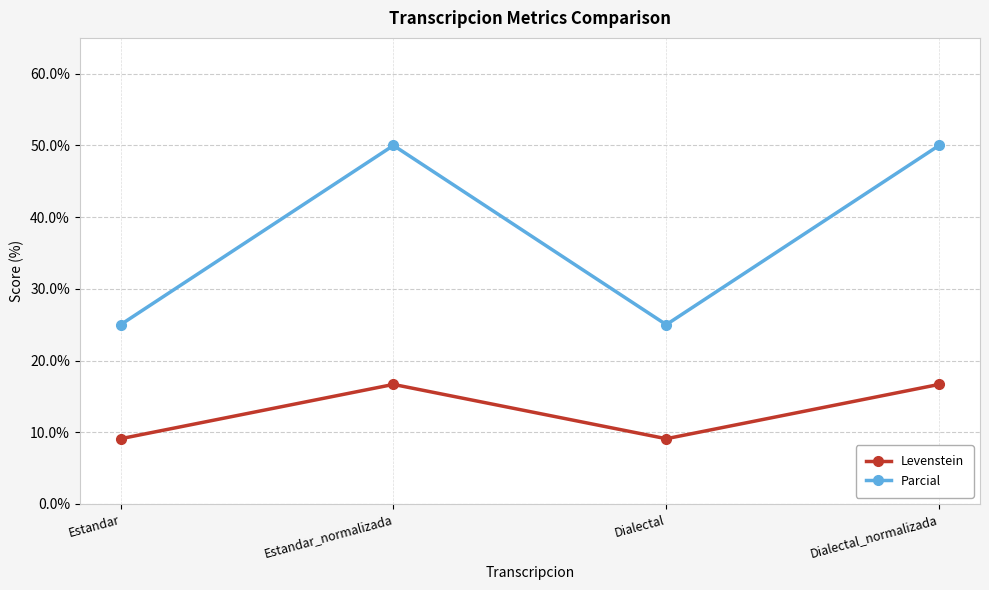

What value does the Levenstein series have at Estandar?

9.1